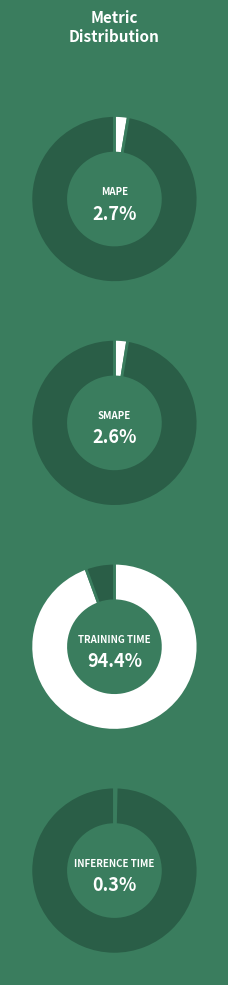

To the nearest percent, what is the difference between the largest and smallest slice percentages?

94%